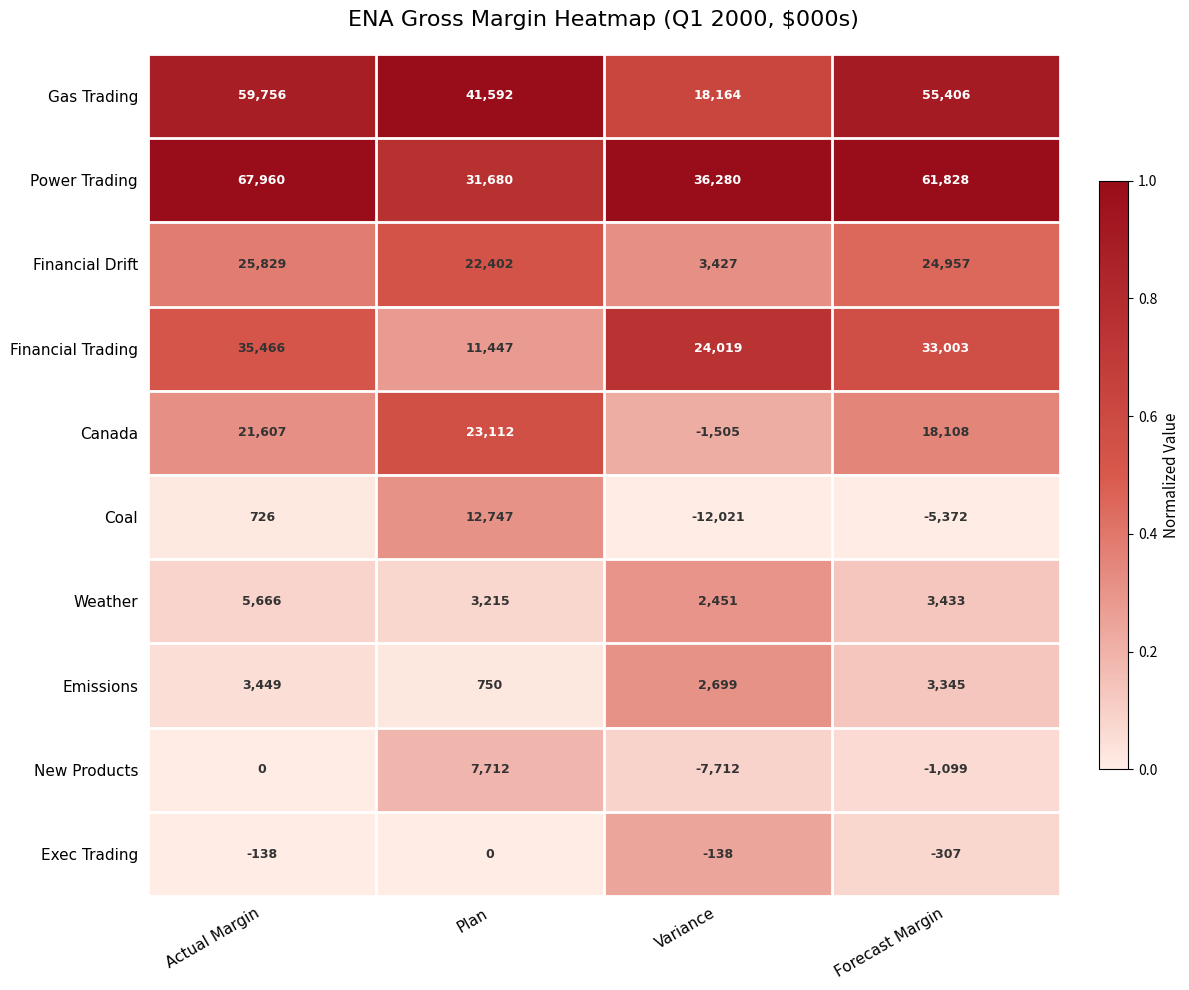

The Emissions series shows 5664 at Forecast Margin. True or false?

False